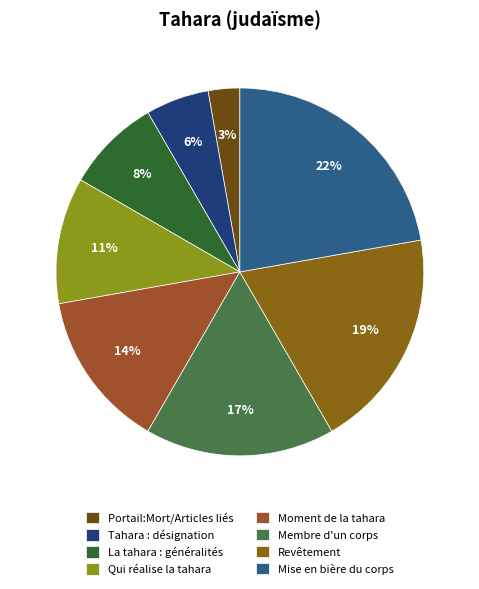

Does Portail:Mort/Articles liés account for over 50% of the chart?

No